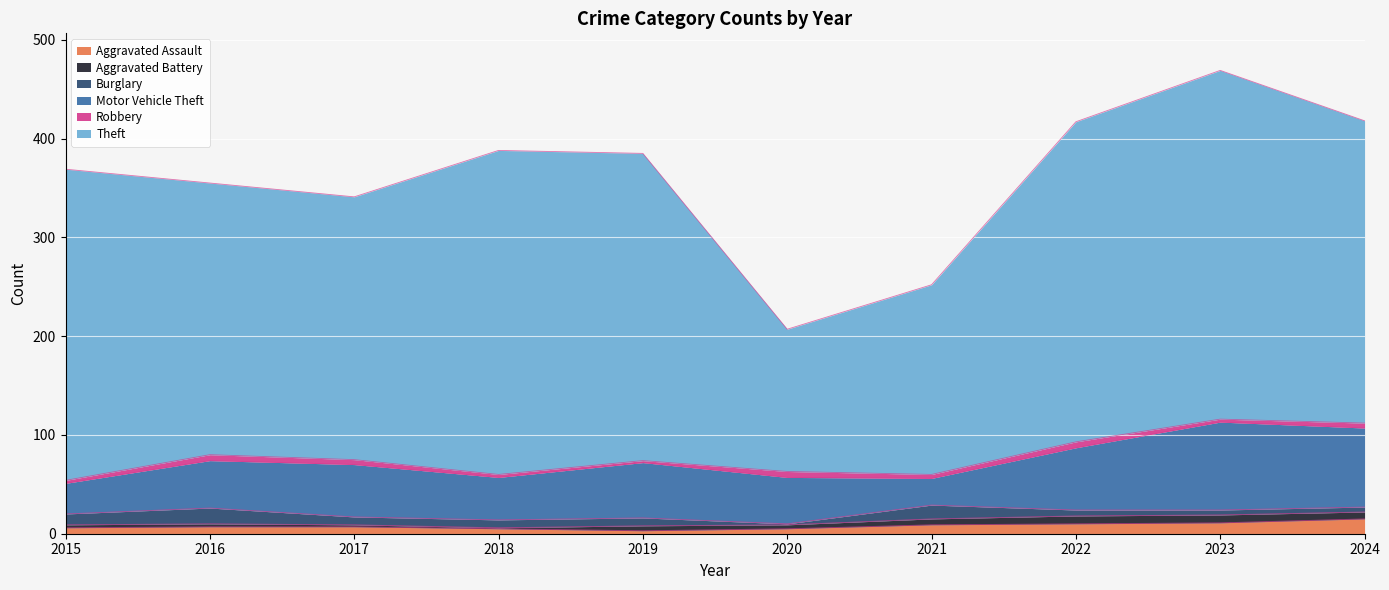

True or false: Theft and Burglary cross at least once.

False